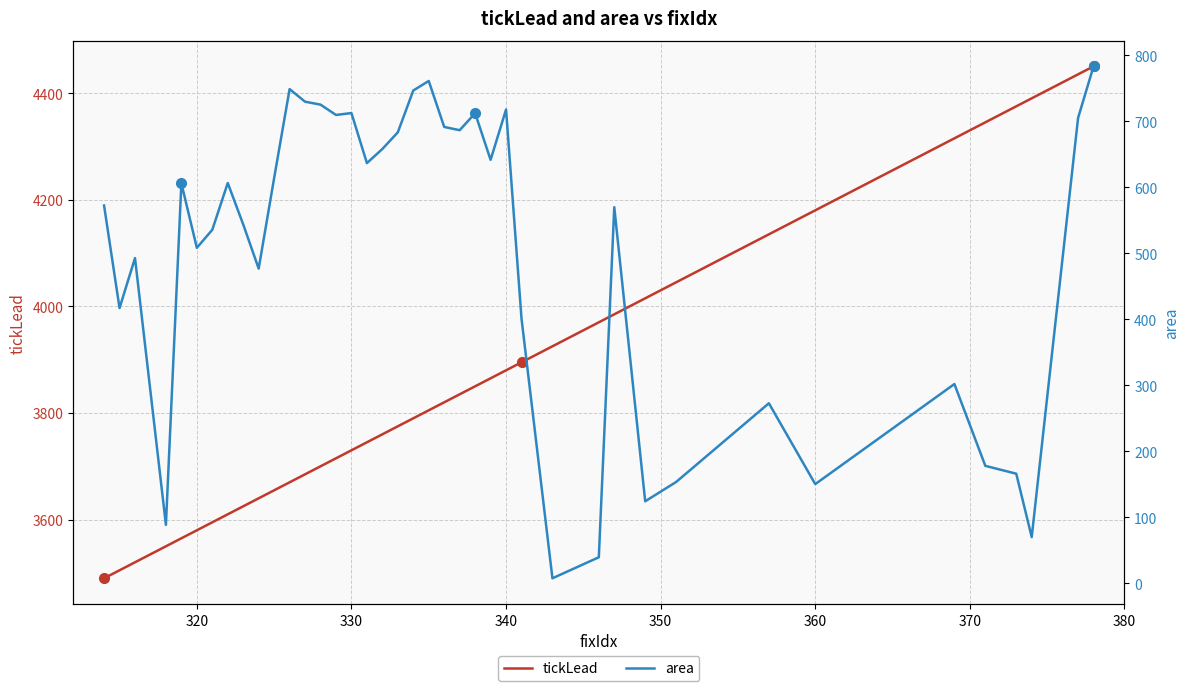

What is the highest value of the tickLead series?

4450.2